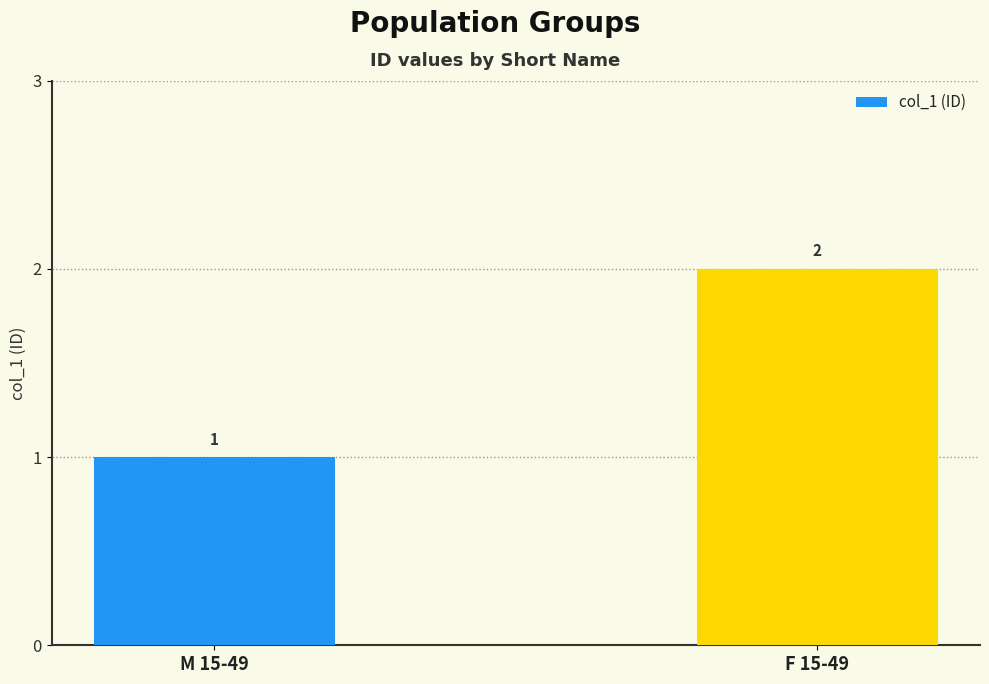

What position from the right is M 15-49?

2